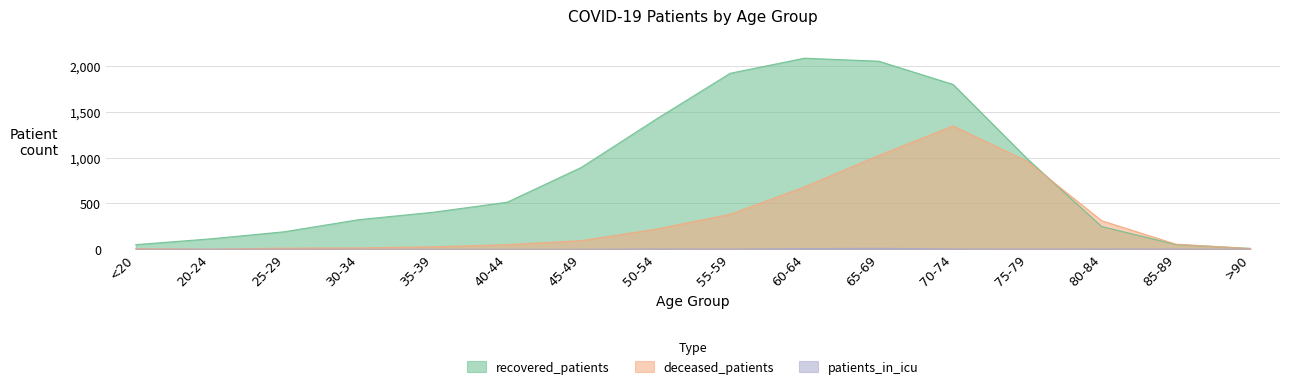

True or false: deceased_patients has a value of 2 at >90.

False